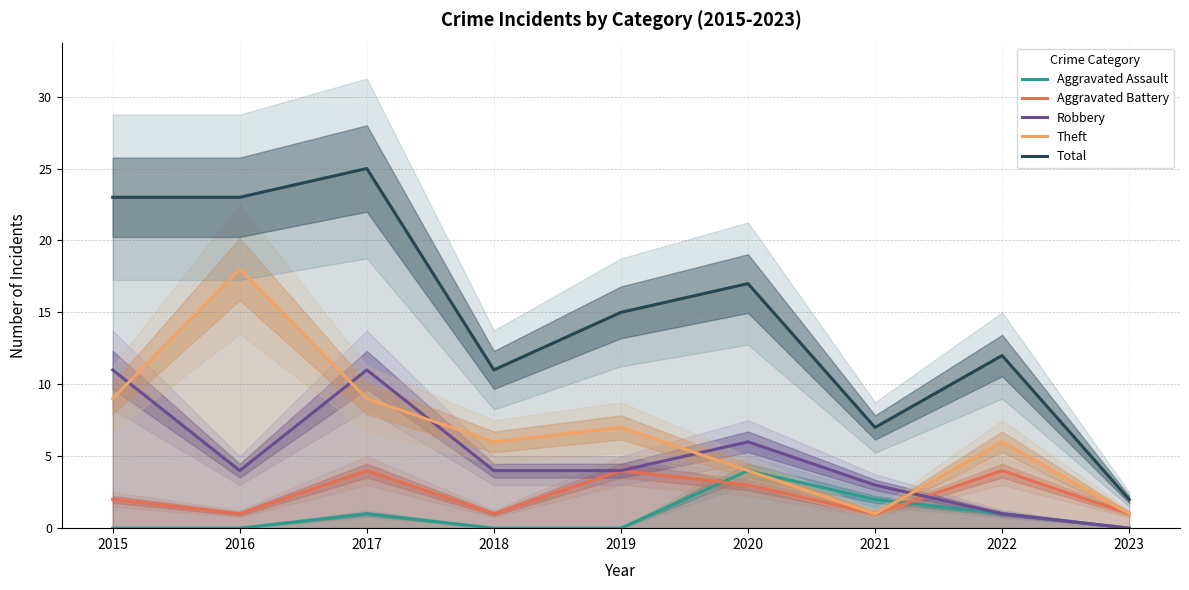

Is it true that Aggravated Assault equals 2 at 2016?

False